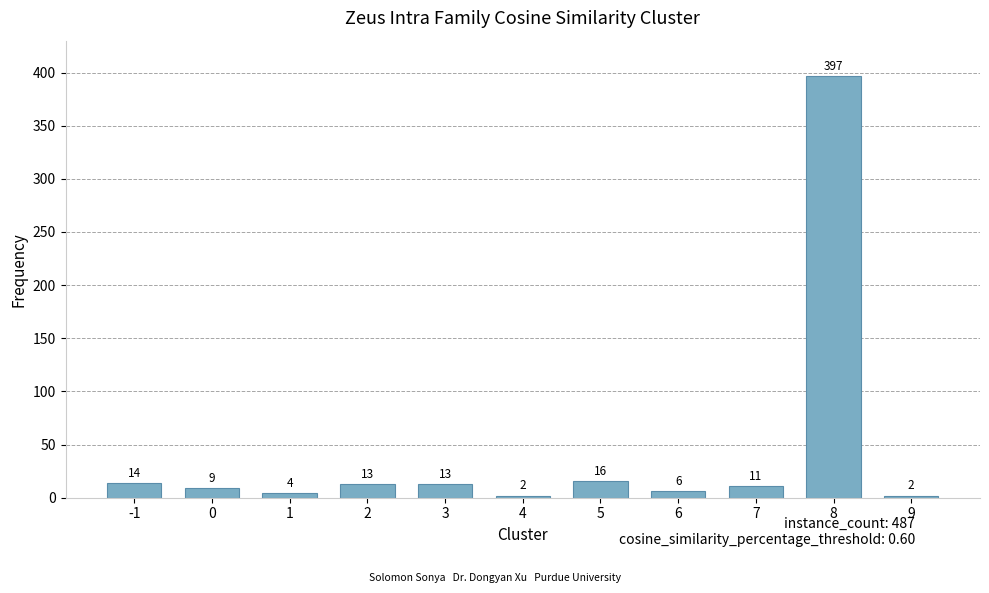

How many categories are shown in the chart?

11